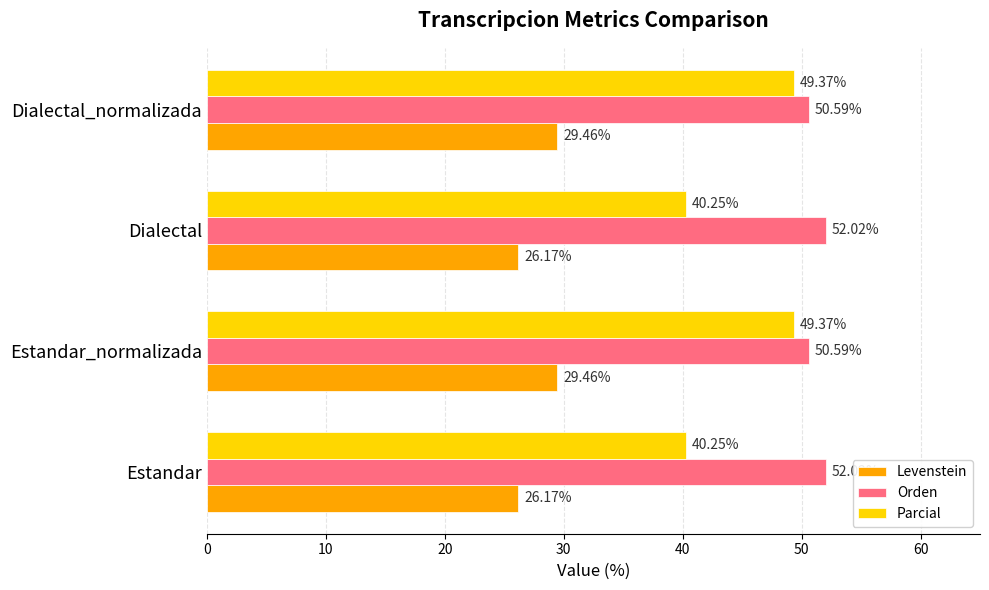

At Estandar, list the series in order from largest to smallest.

Orden, Parcial, Levenstein